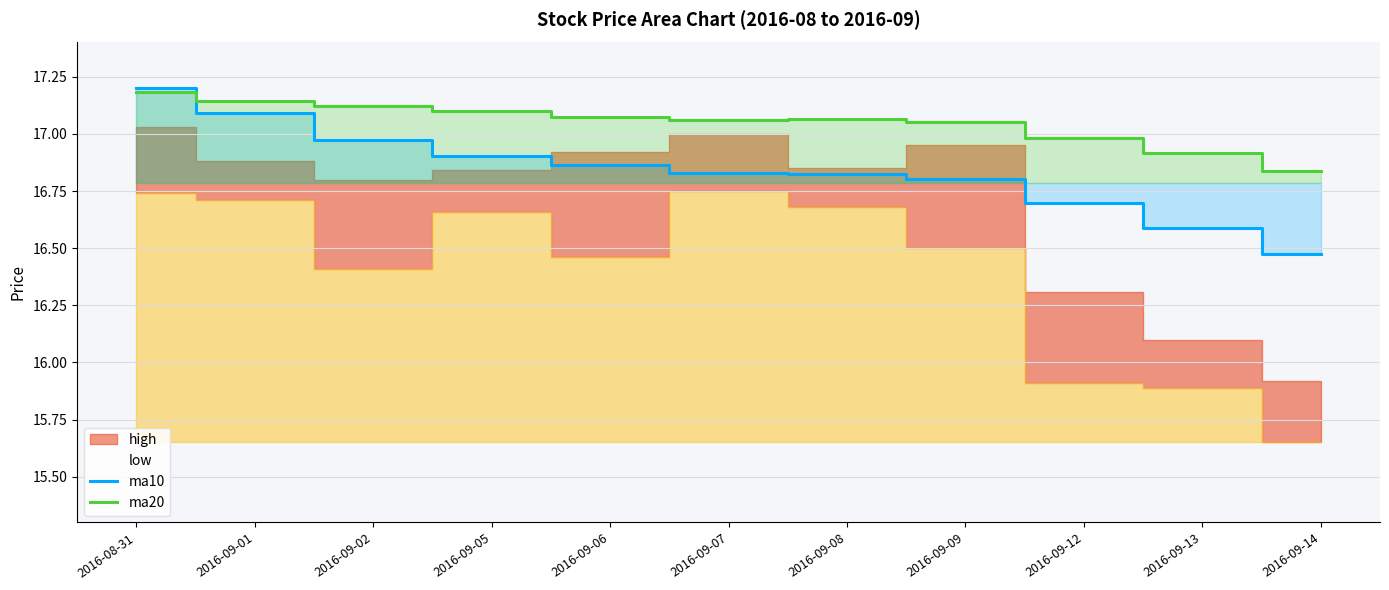

How many lines are shown in the chart?

2